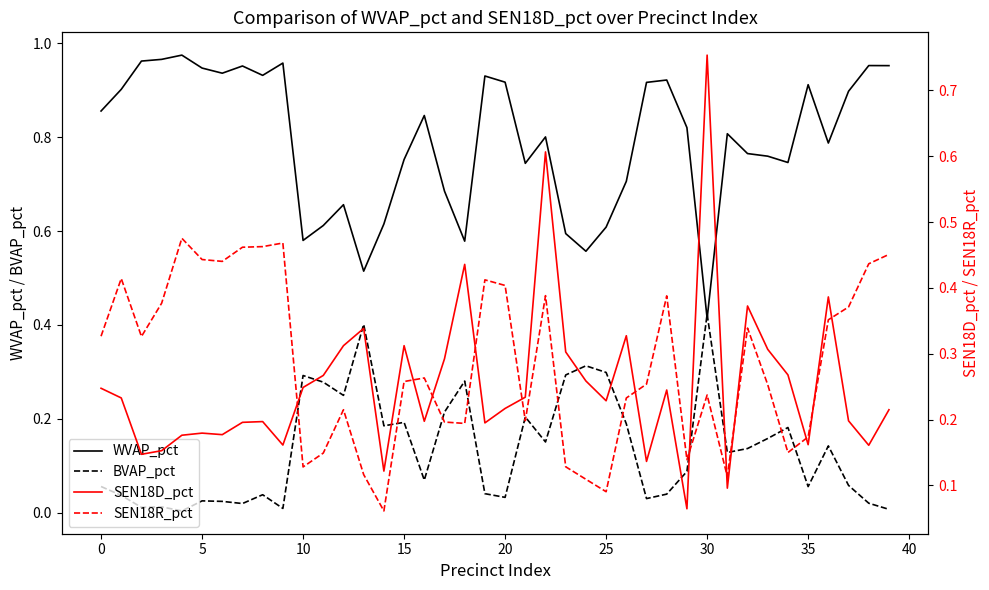

What is the average value of the WVAP_pct series?

0.8